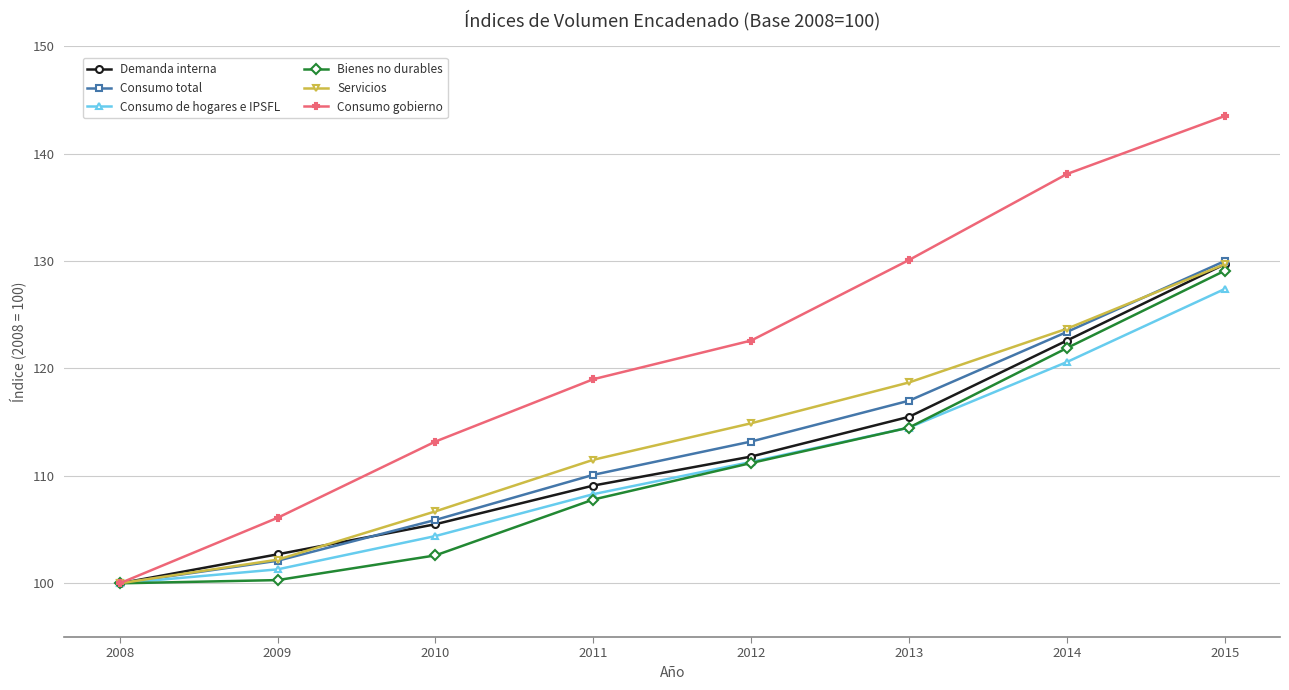

At which category is the sum across all series the highest?

2015